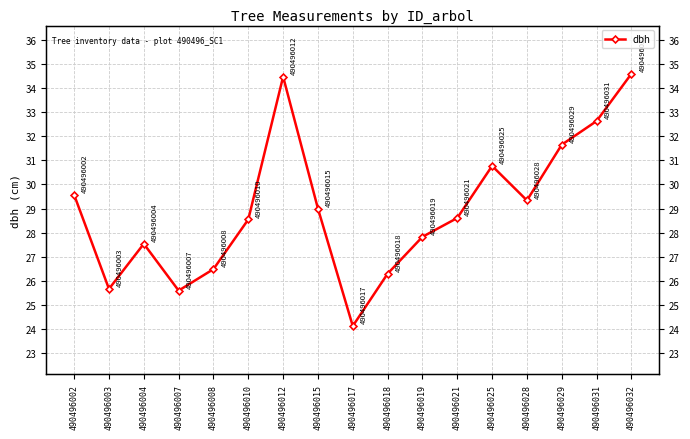

Count the number of data series in this chart.

1